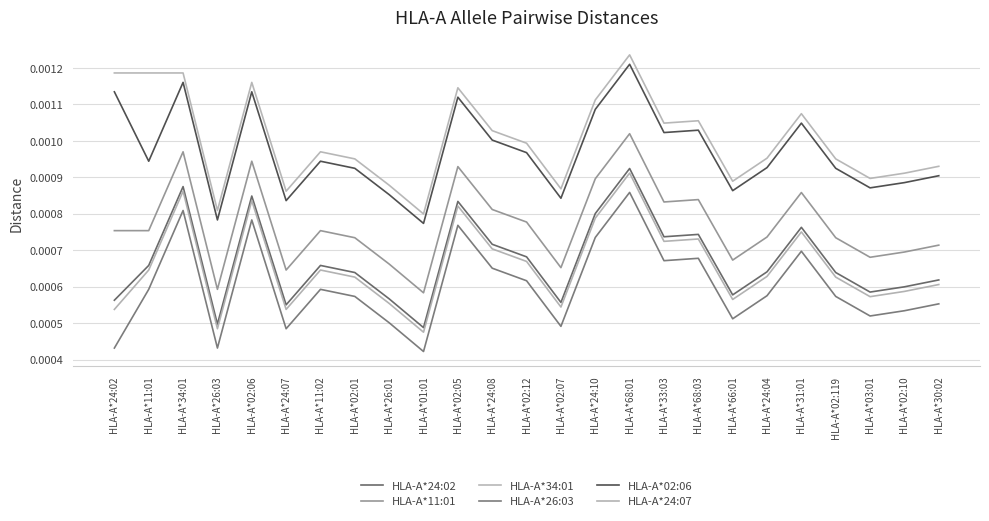

Which series changed the most between HLA-A*02:05 and HLA-A*02:07?

HLA-A*34:01